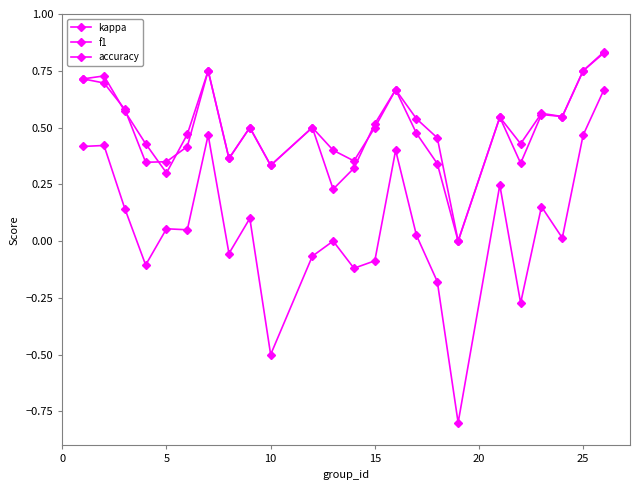

How many interior local peaks does the kappa series have?

8